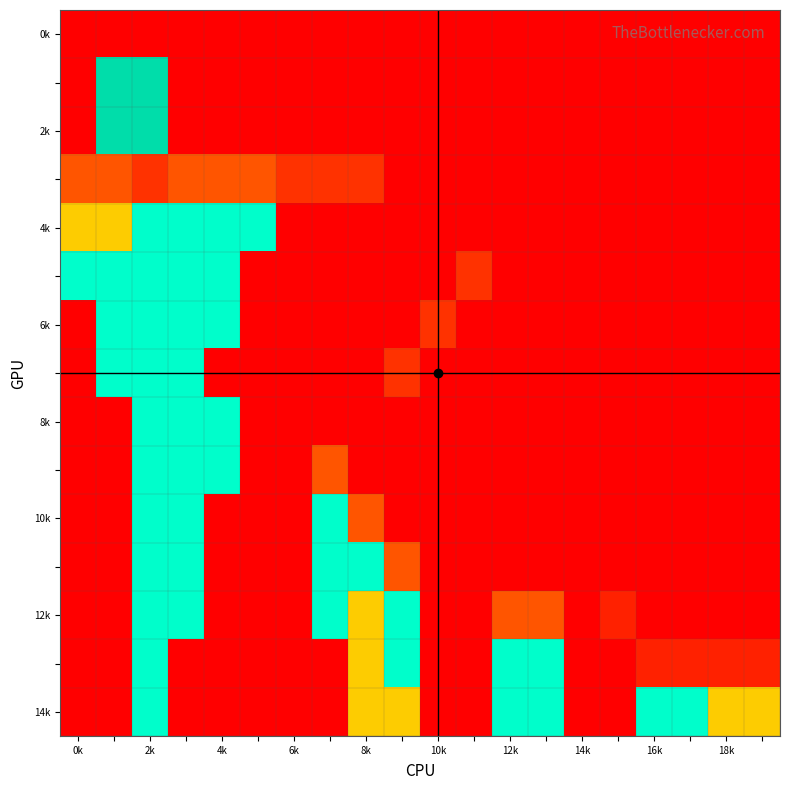

At how many categories does at least one series exceed 0?

19